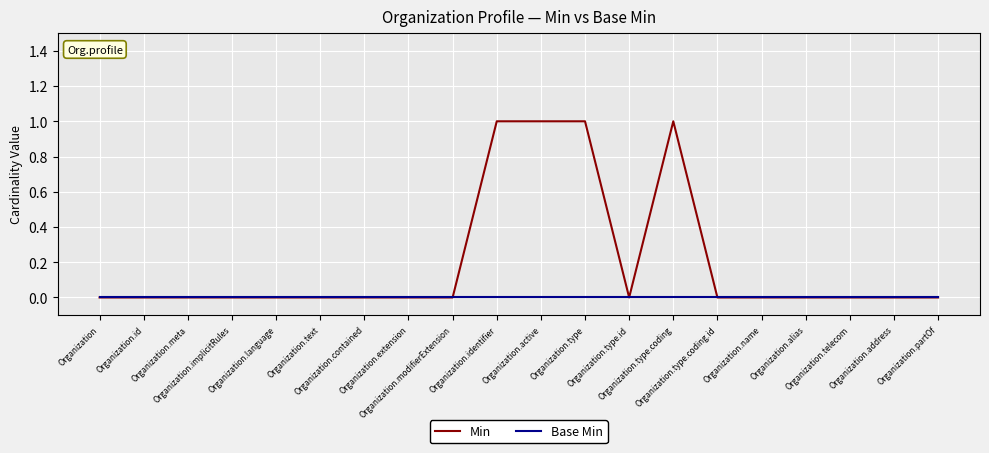

How many distinct data groups are displayed?

2